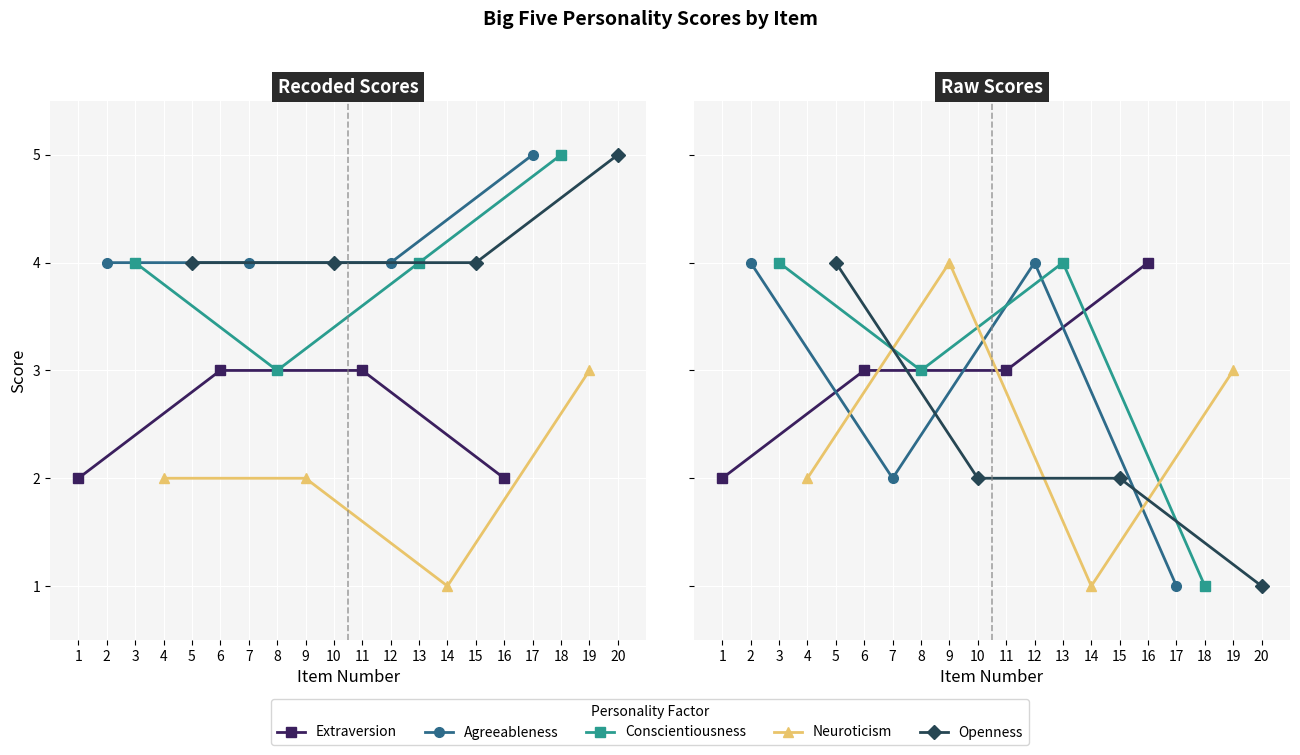

What is the sum of the Openness values at 20 and 15?

3